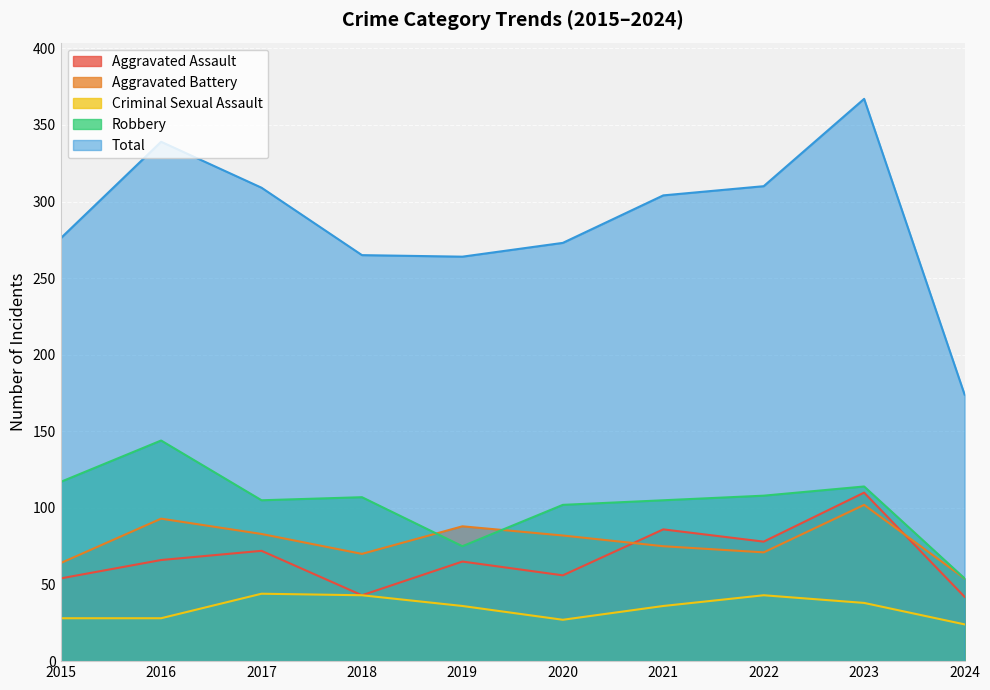

Rank the categories by Aggravated Battery value from lowest to highest.

2024, 2015, 2018, 2022, 2021, 2020, 2017, 2019, 2016, 2023